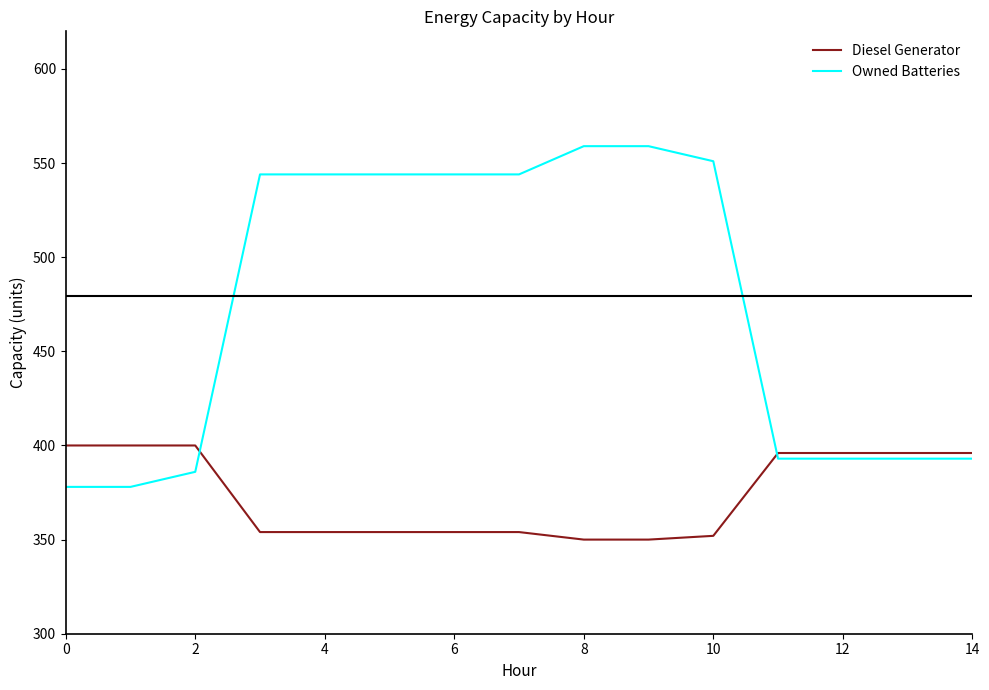

Which series has the largest total across all categories?

Owned Batteries